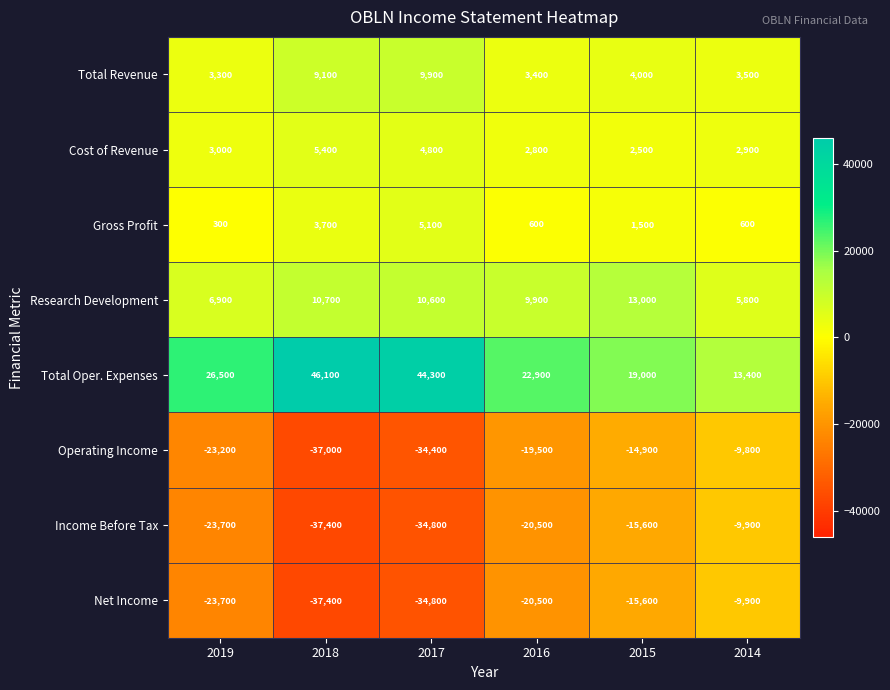

What is the spread (max minus min) of values at 2015?

34600